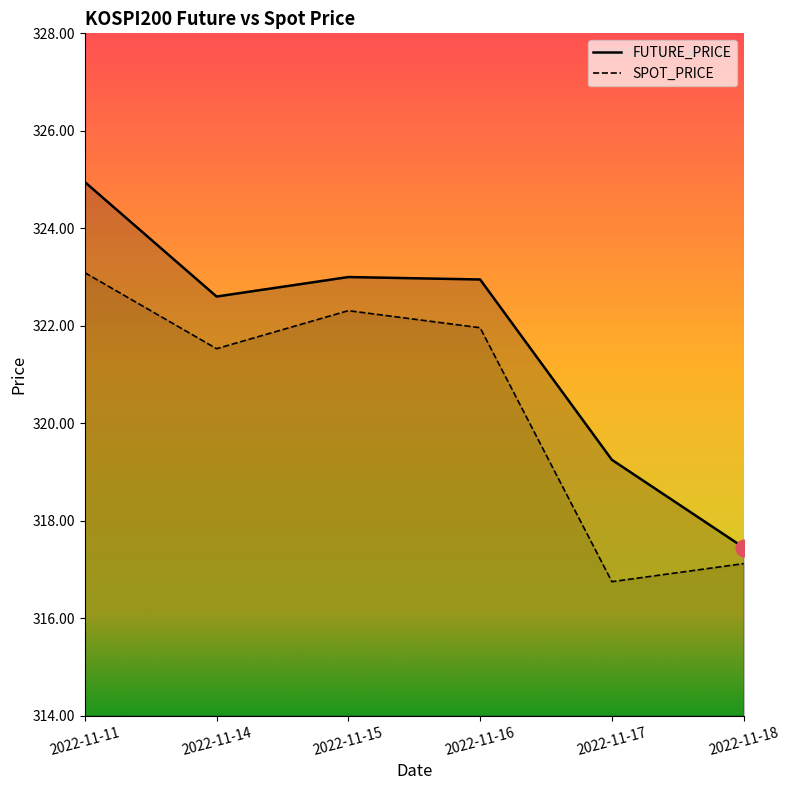

True or false: FUTURE_PRICE has more than 0 interior local peaks.

True